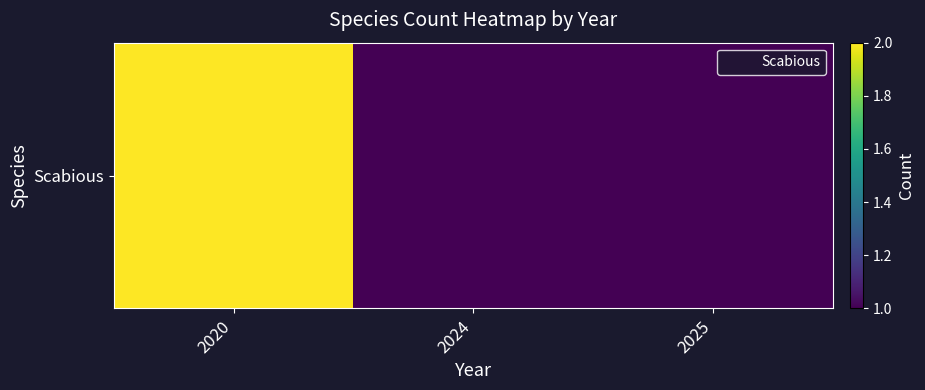

What is the average value?

1